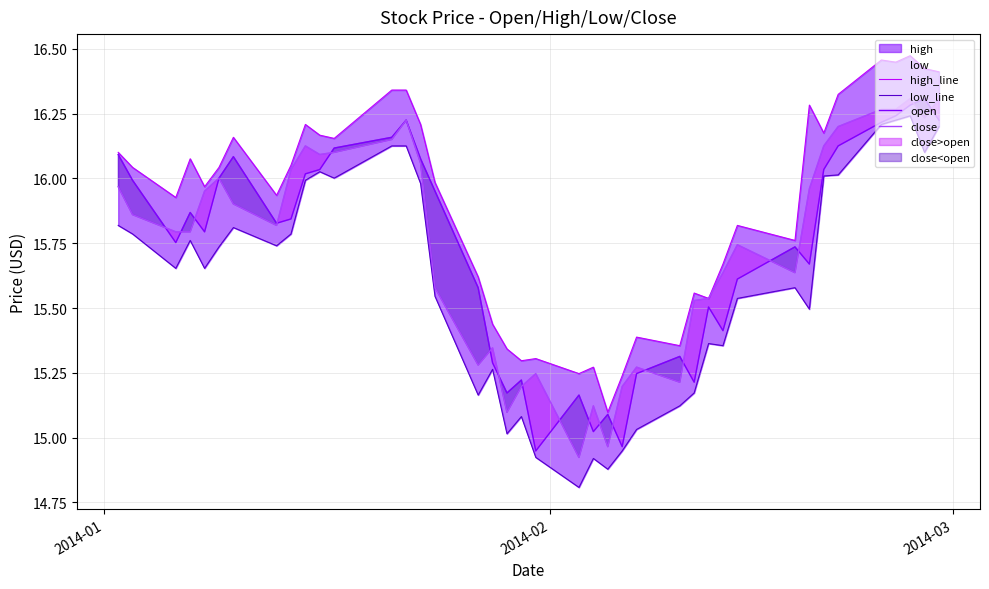

True or false: close and high_line intersect in this chart.

False